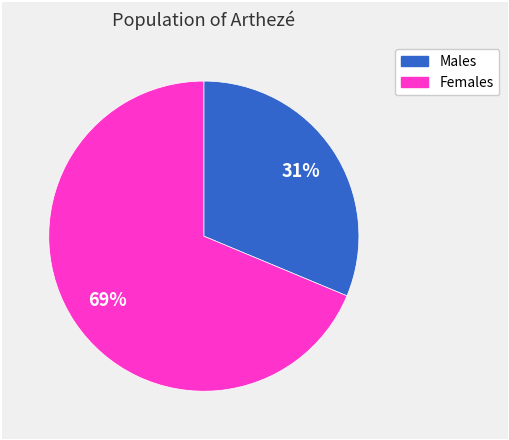

To the nearest percent, what is the average slice percentage?

50%